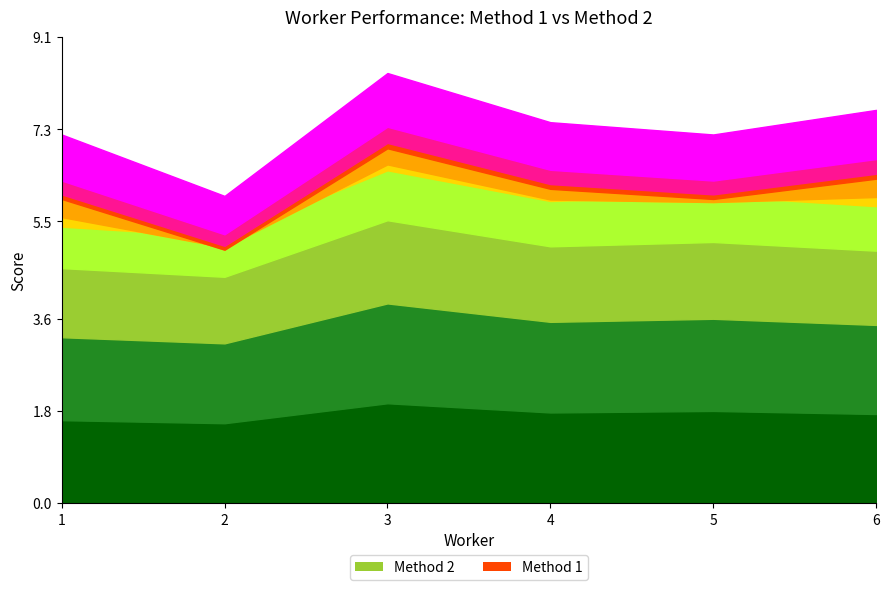

Which series has the largest total across all categories?

Method 1